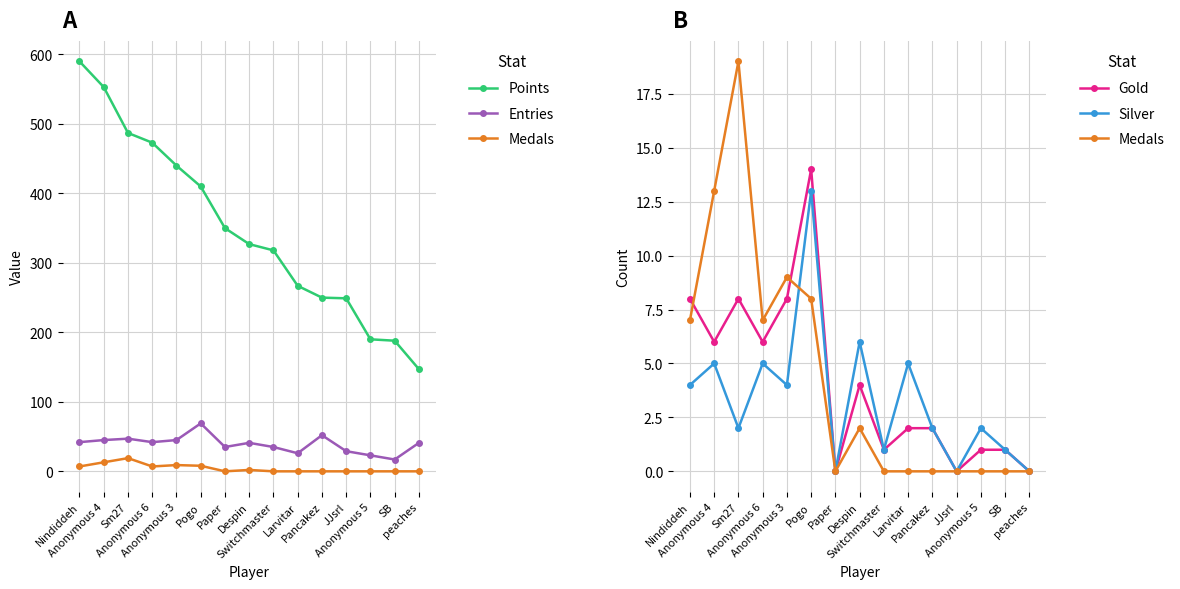

Count the number of categories in the chart.

15